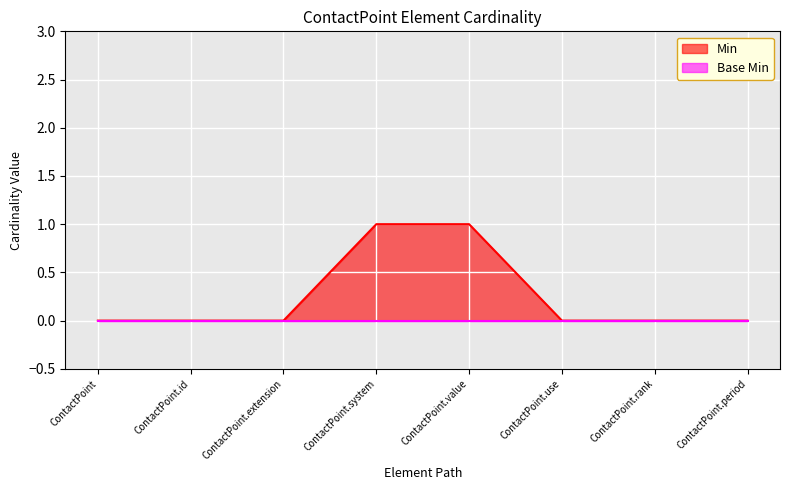

What is the sum of all values?

2